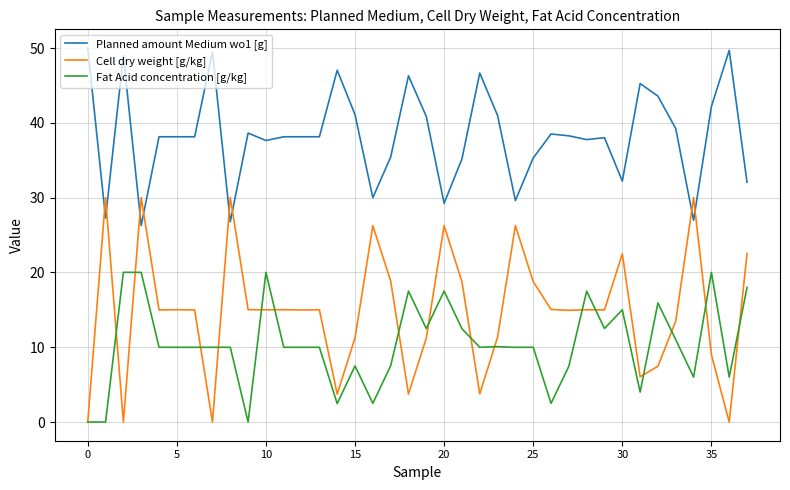

Which series has the largest total across all categories?

Planned amount Medium wo1 [g]